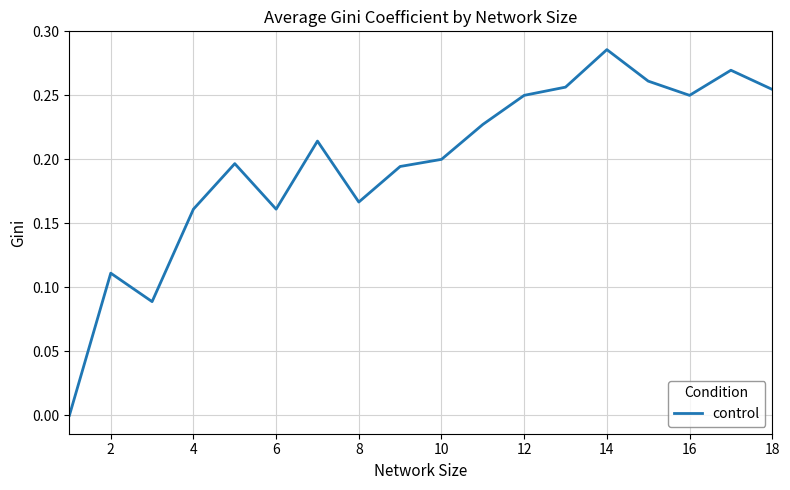

Reading left to right, extract all data points from this chart.

0.0	0.1	0.1	0.2	0.2	0.2	0.2	0.2	0.2	0.2	0.2	0.2	0.3	0.3	0.3	0.2	0.3	0.3